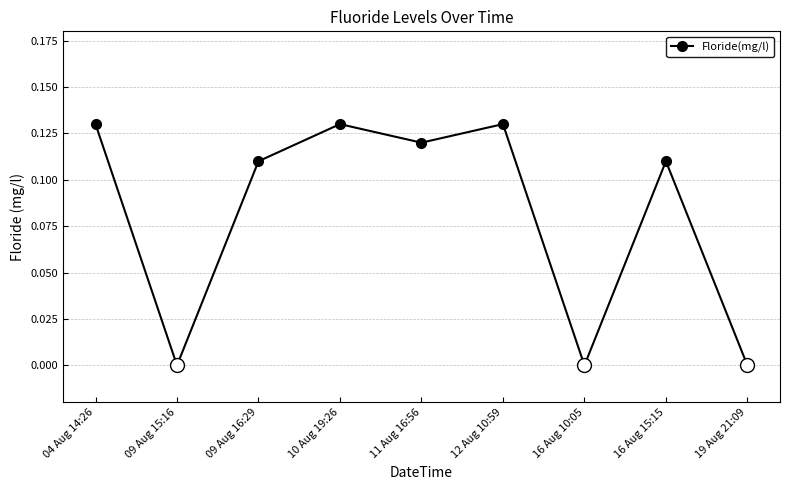

True or false: the data shows 0.2 at 09 Aug 16:29.

False